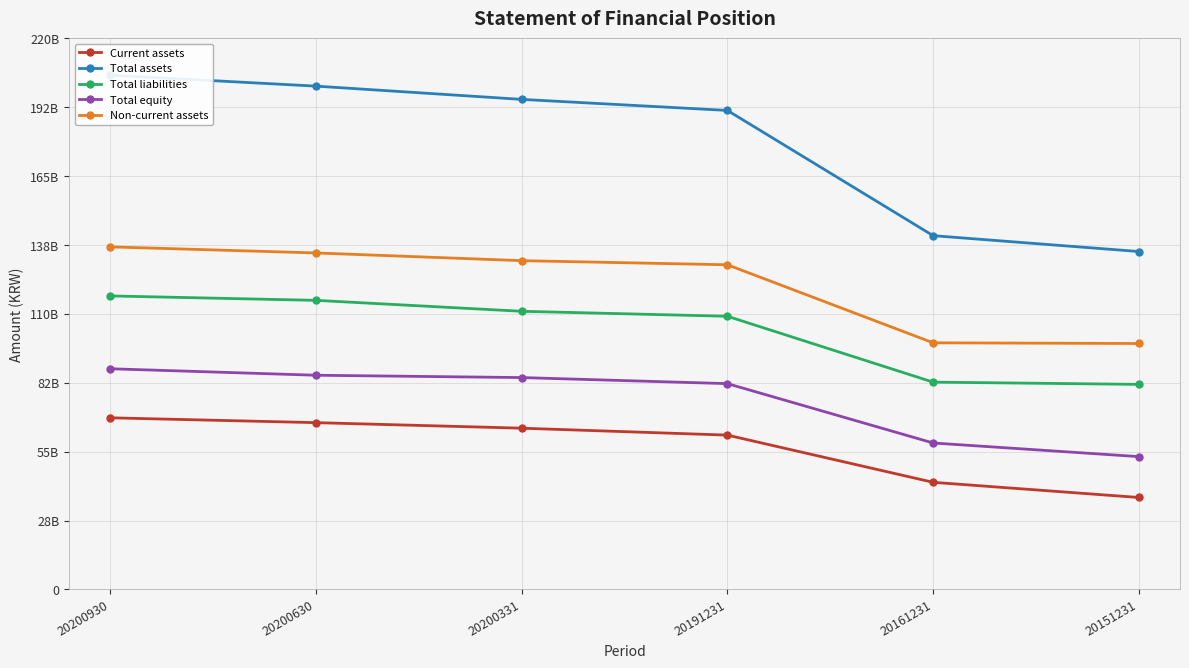

What is the difference between the highest and lowest values at 20200630?

134335414450